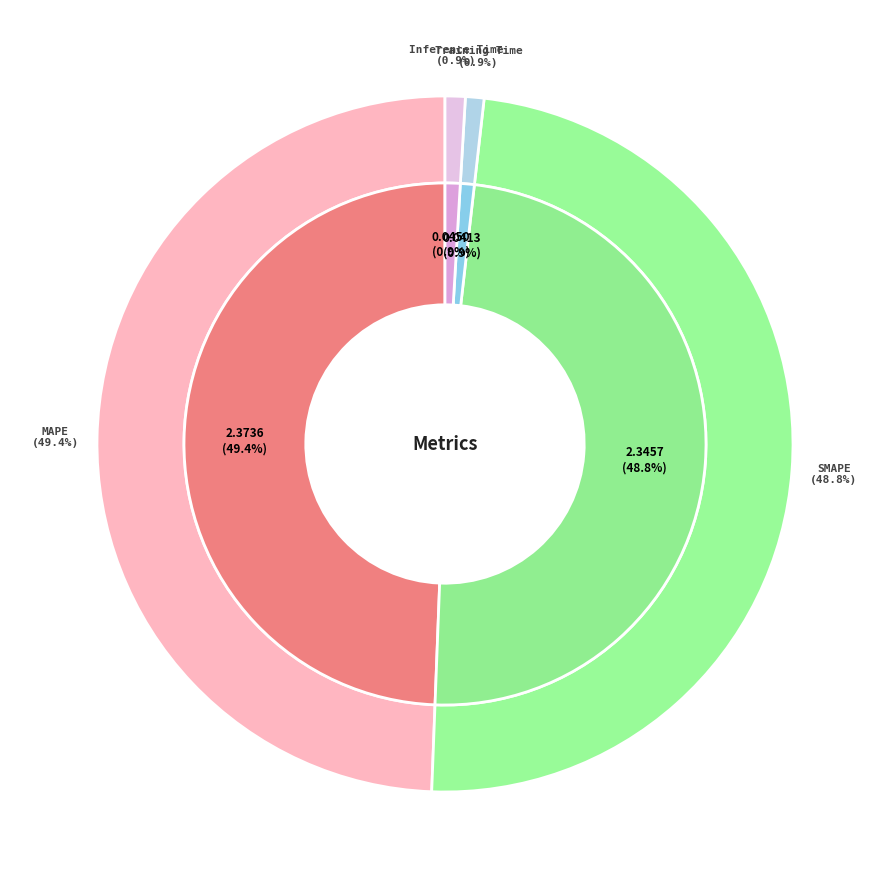

True or false: MAPE accounts for 49% of the total.

True